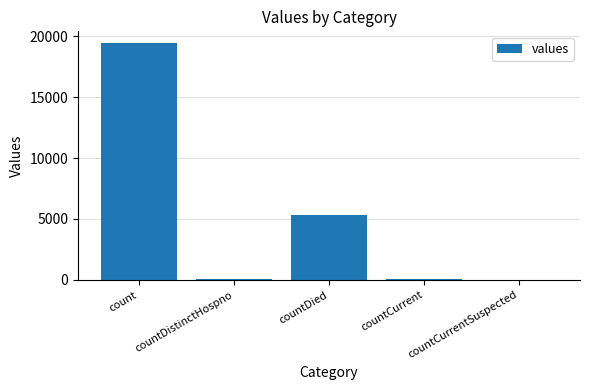

What is the maximum value shown in the chart?

19420